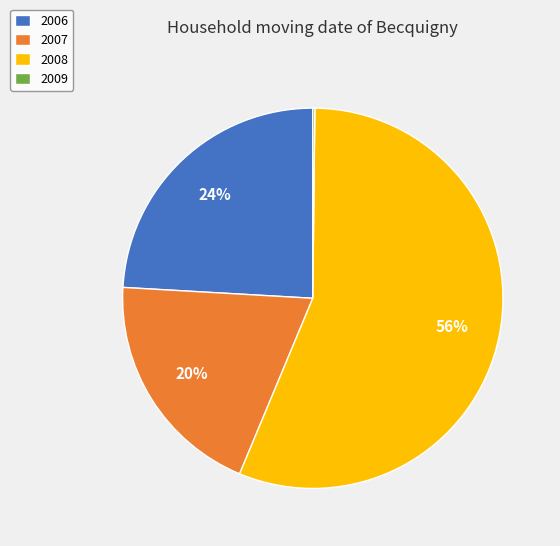

Which category has the biggest portion of the pie?

2008